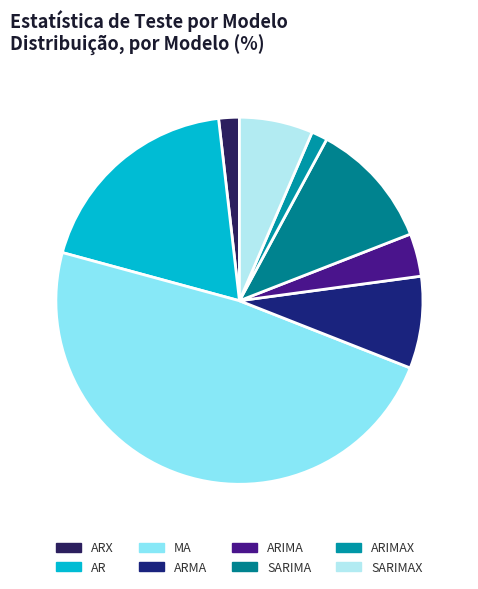

What percentage do ARIMA and ARMA together represent?

11.9%